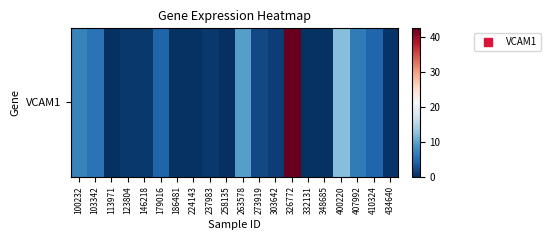

Reading right to left, what are all the values shown in this chart?

434640=0.3	410324=4.4	407992=6.4	400220=12.2	348685=0.2	332131=0.2	326772=42.5	303642=1.2	273919=2.1	263578=9.5	258135=0.1	237983=0.8	224143=0.2	186481=0.2	179016=4.2	146218=0.7	123804=0.7	113971=0.1	103342=5.5	100232=7.0